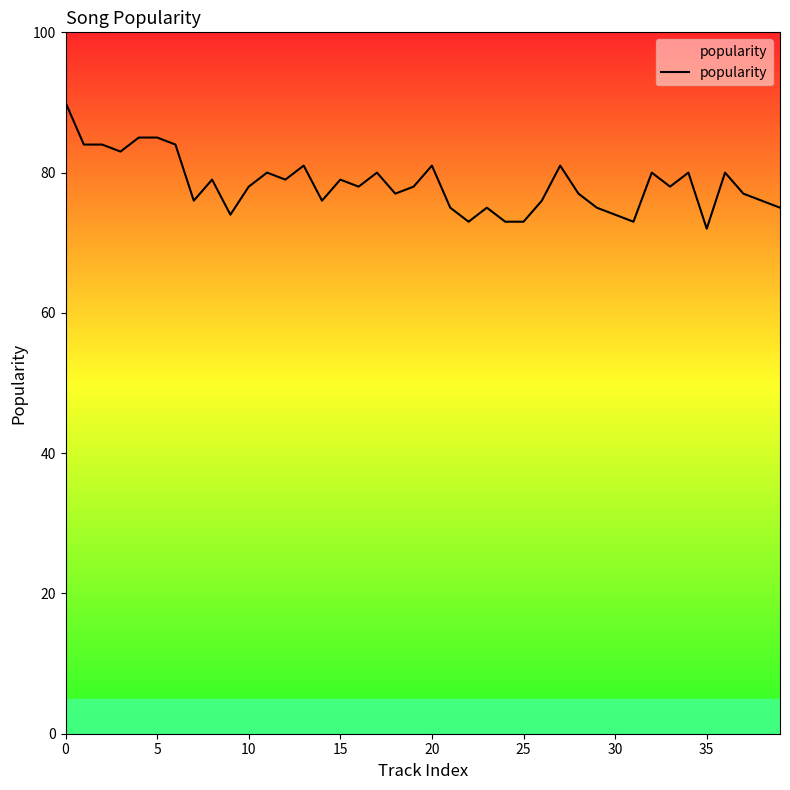

What is the difference between the maximum and minimum values?

18